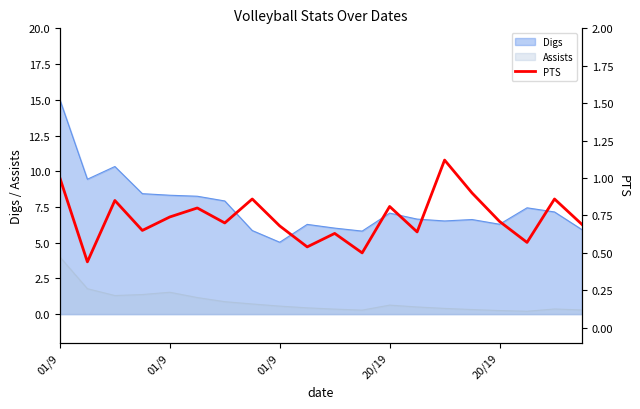

What is the change in value from 13 to 17?

-0.1